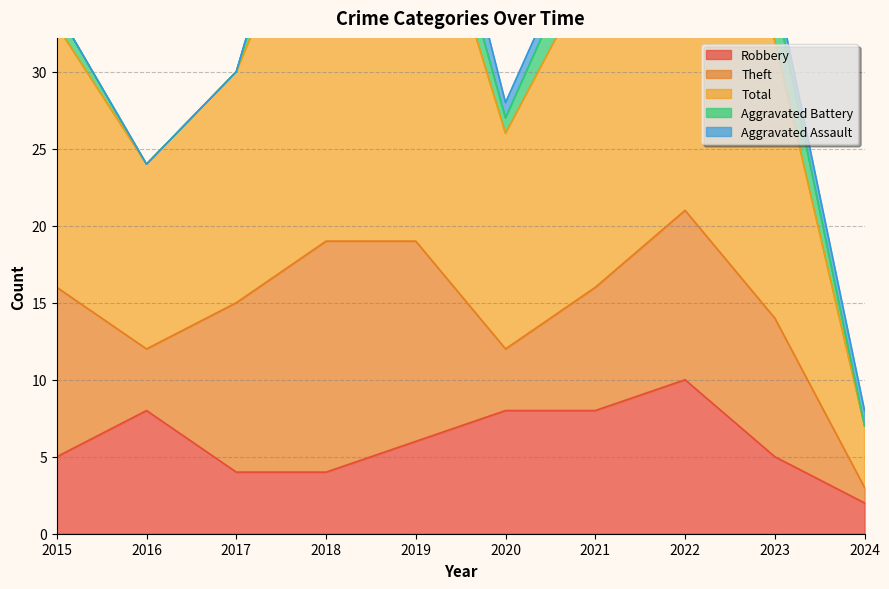

Where is Aggravated Assault nearest to the value 1?

2018